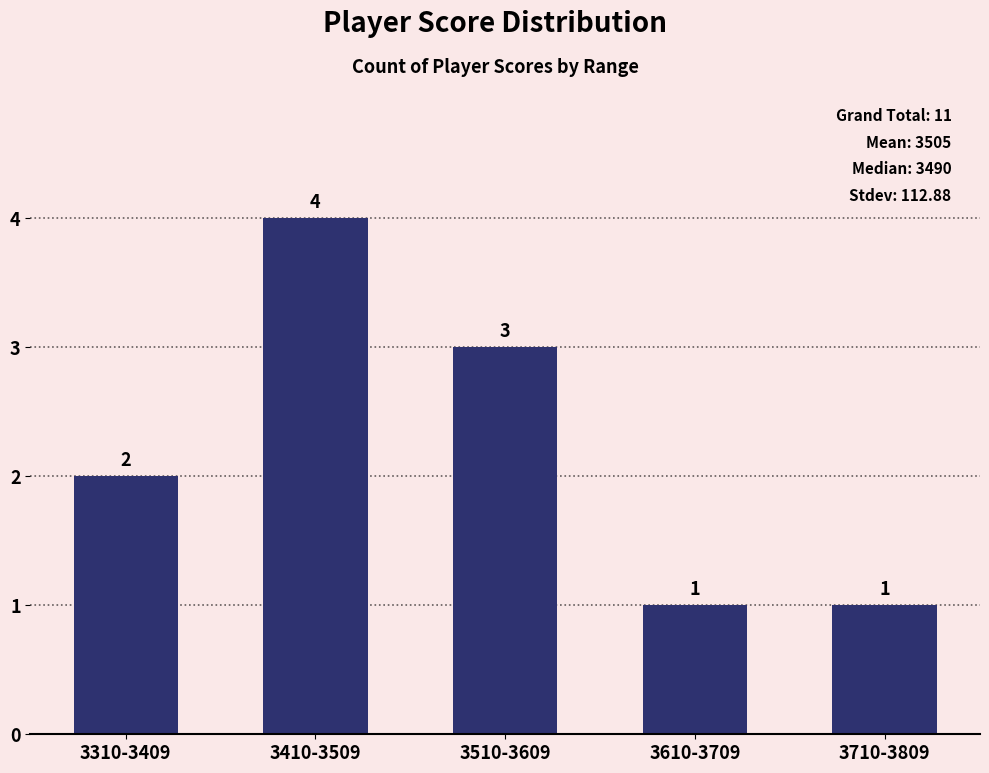

Which has a higher value, 3410-3509 or 3710-3809?

3410-3509